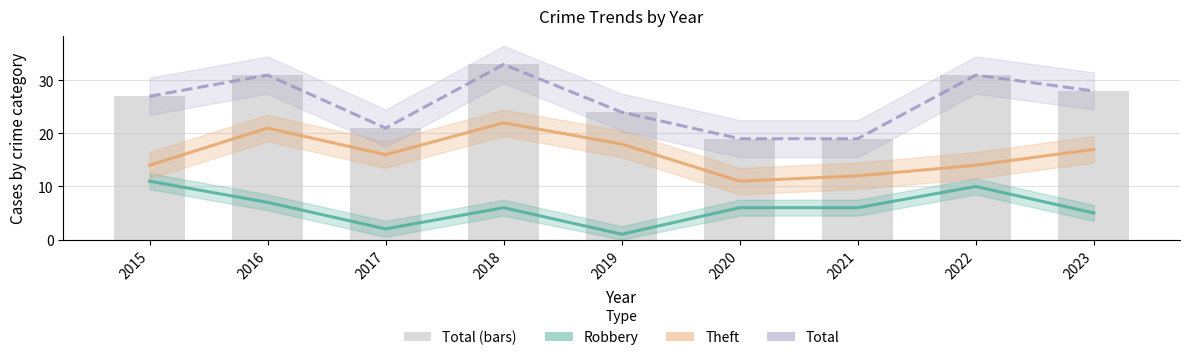

Reading right to left, list all the values displayed in this chart.

Robbery: 5	10	6	6	1	6	2	7	11
Theft: 17	14	12	11	18	22	16	21	14
Total (trend): 28	31	19	19	24	33	21	31	27
Total: 28	31	19	19	24	33	21	31	27